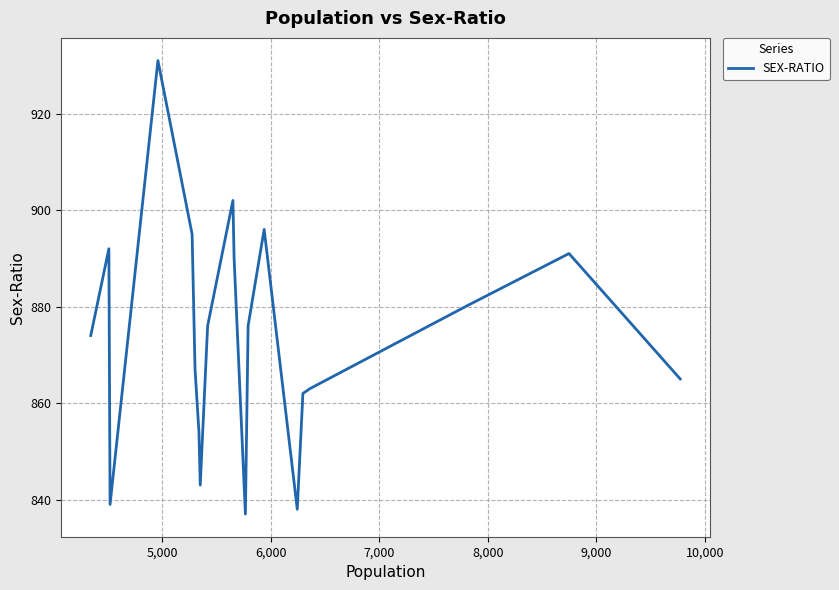

What is the difference between the maximum and minimum values?

94